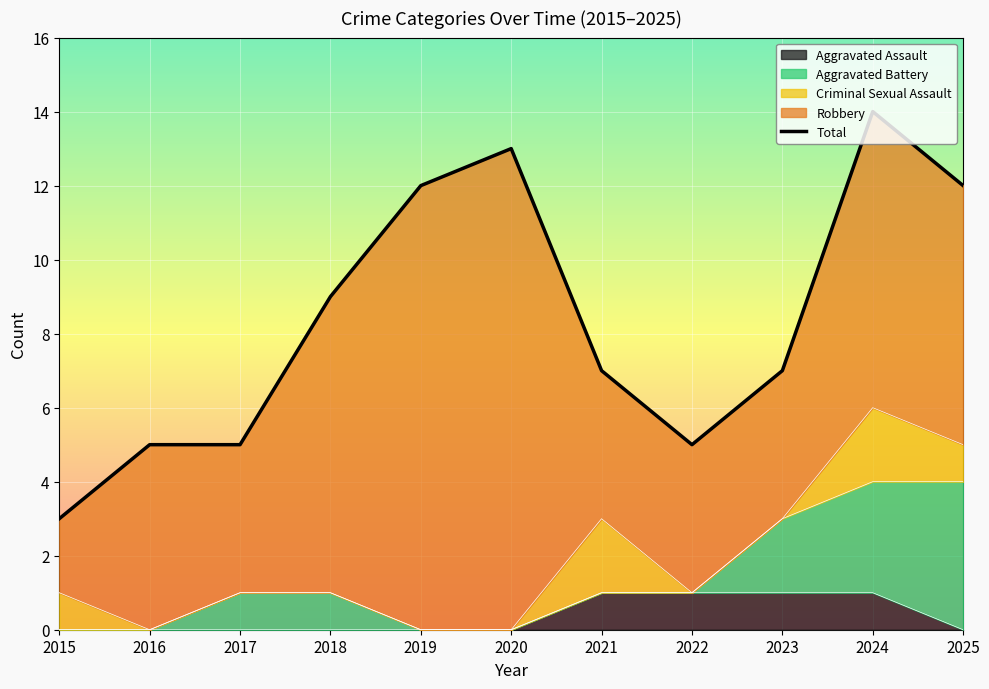

What is the smallest value displayed?

3